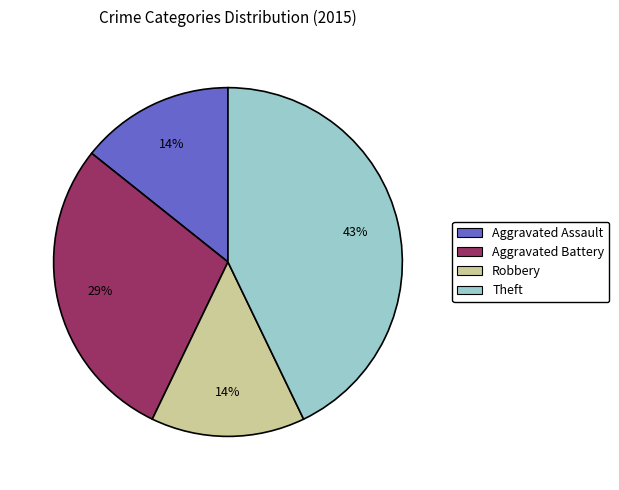

Which slice is the largest?

Theft